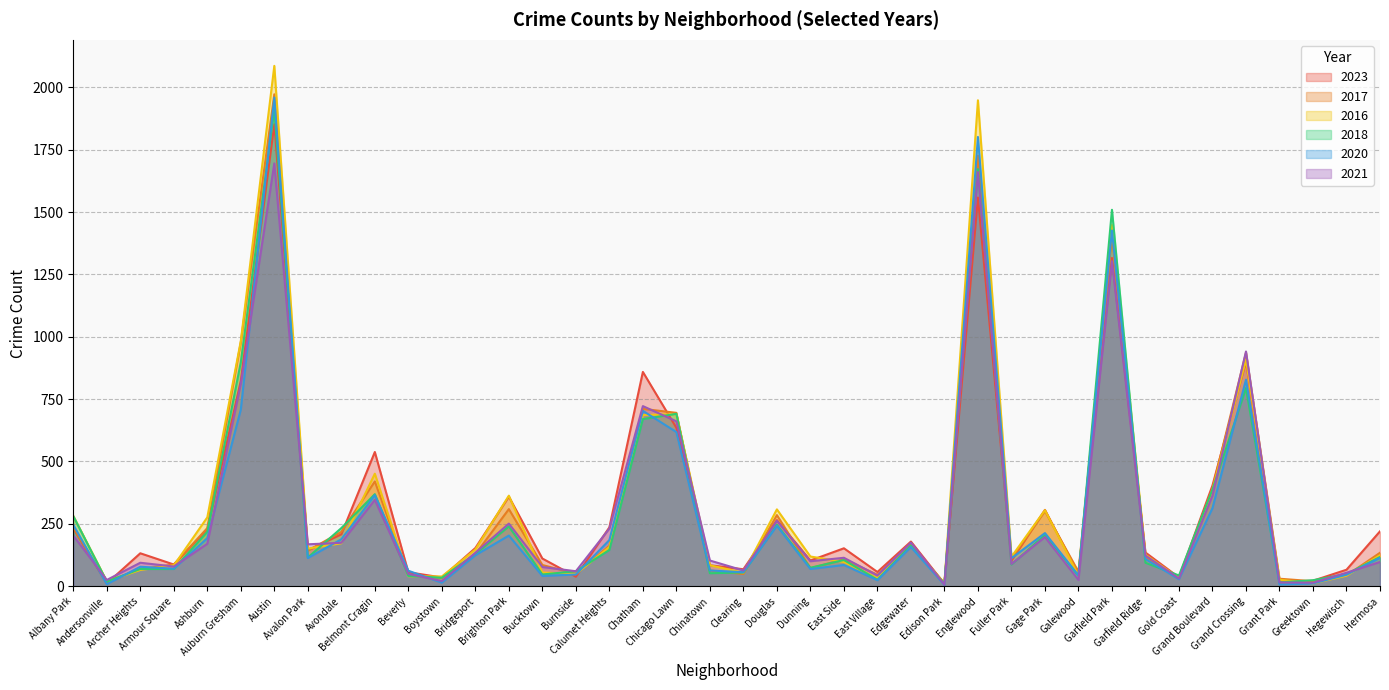

What is the label of the 5th point from the right?

Grand Crossing